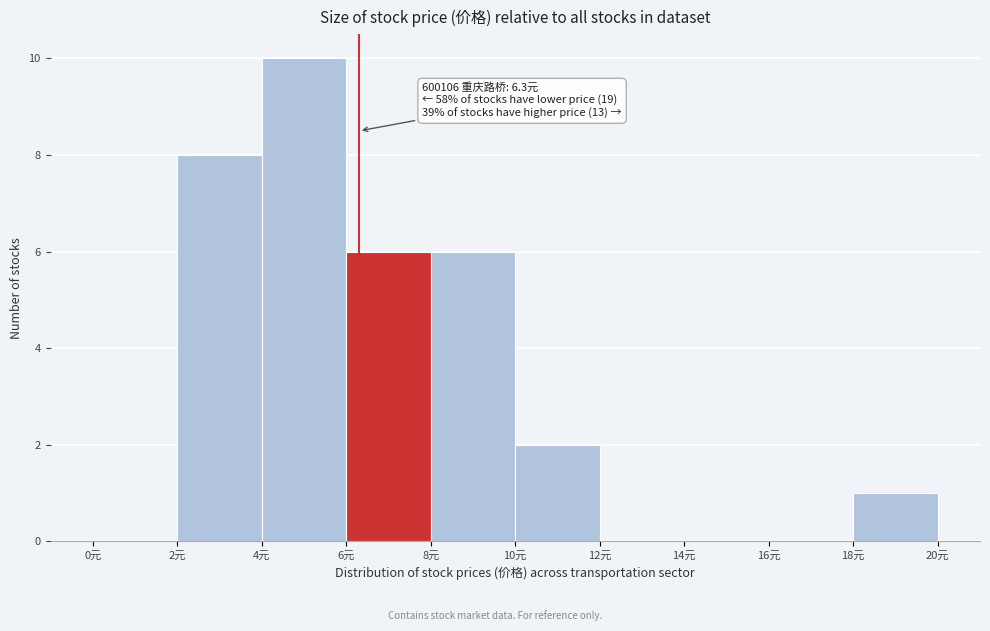

Over which range of the x-axis is the bar tallest?

4 to 6